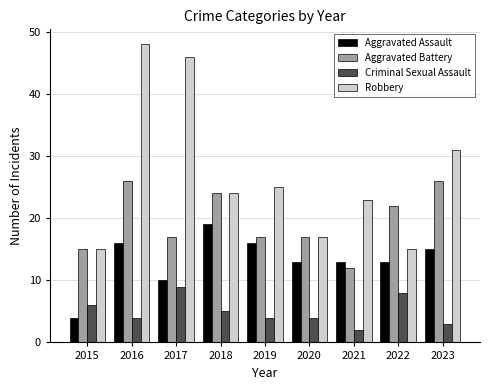

What is the minimum value shown in the chart?

2